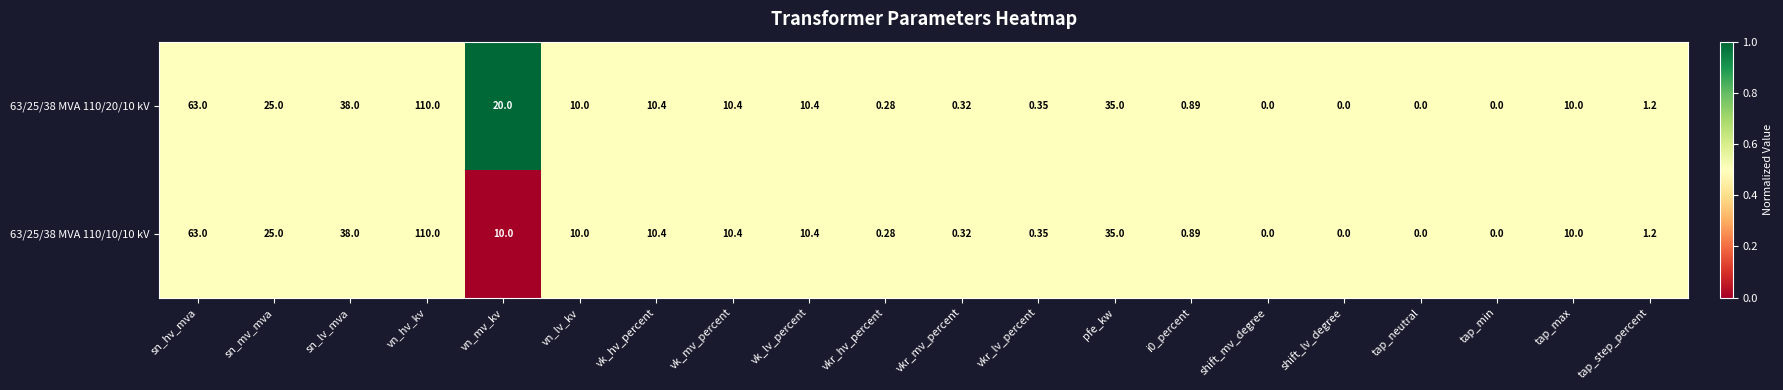

Is the value of 63/25/38 MVA 110/20/10 kV at i0_percent greater than the value of 63/25/38 MVA 110/10/10 kV at sn_lv_mva?

No